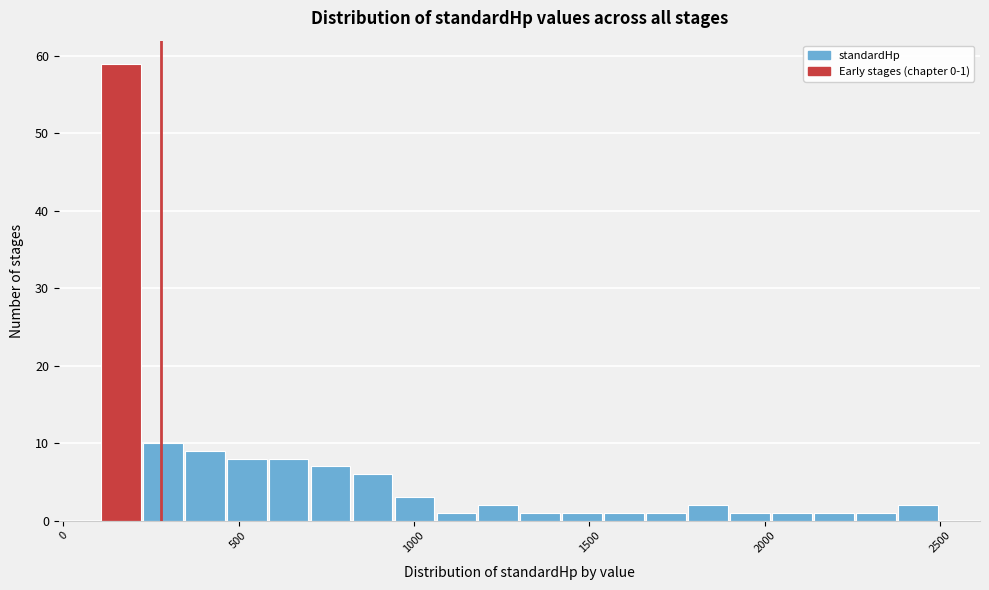

Around what value on the x-axis is the tallest bar? Give the approximate position of its centre, as read against the axis.

150